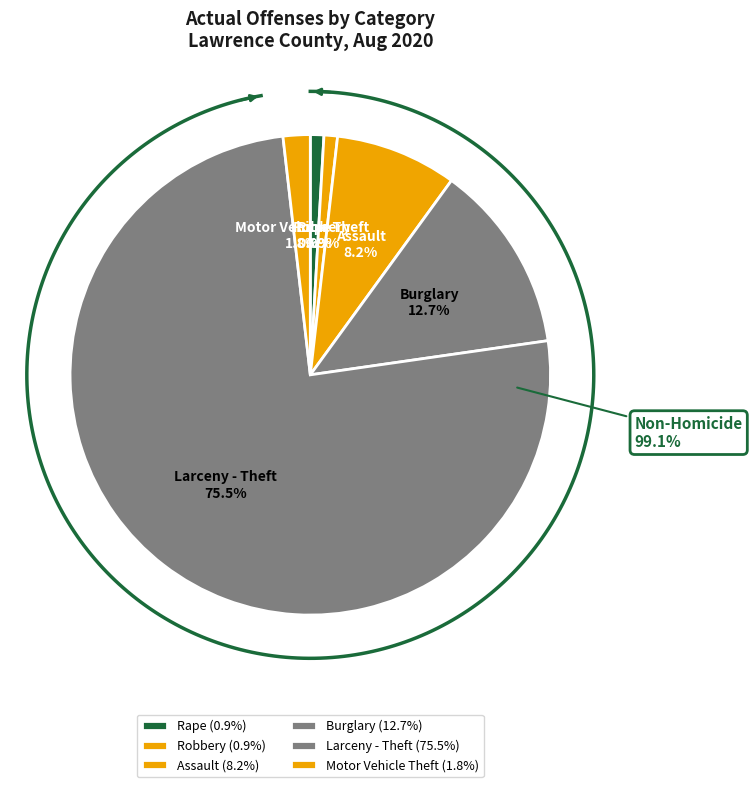

What percentage is NOT represented by Rape?

99.1%